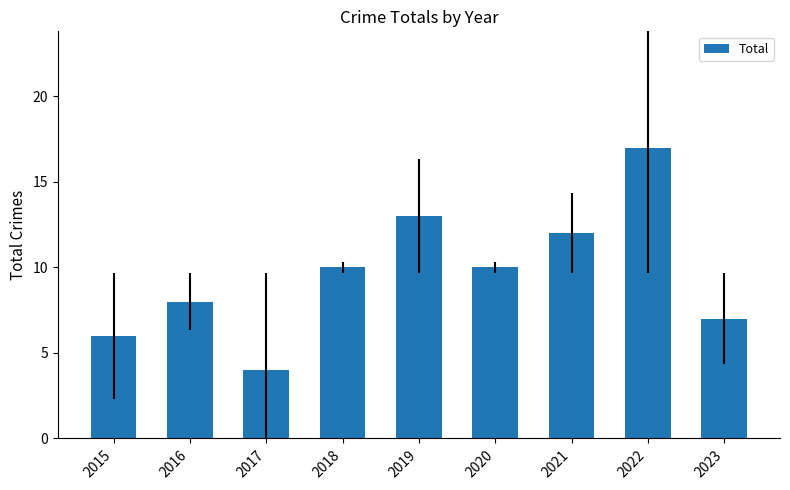

Reading left to right, list all the values displayed in this chart.

2015=6	2016=8	2017=4	2018=10	2019=13	2020=10	2021=12	2022=17	2023=7